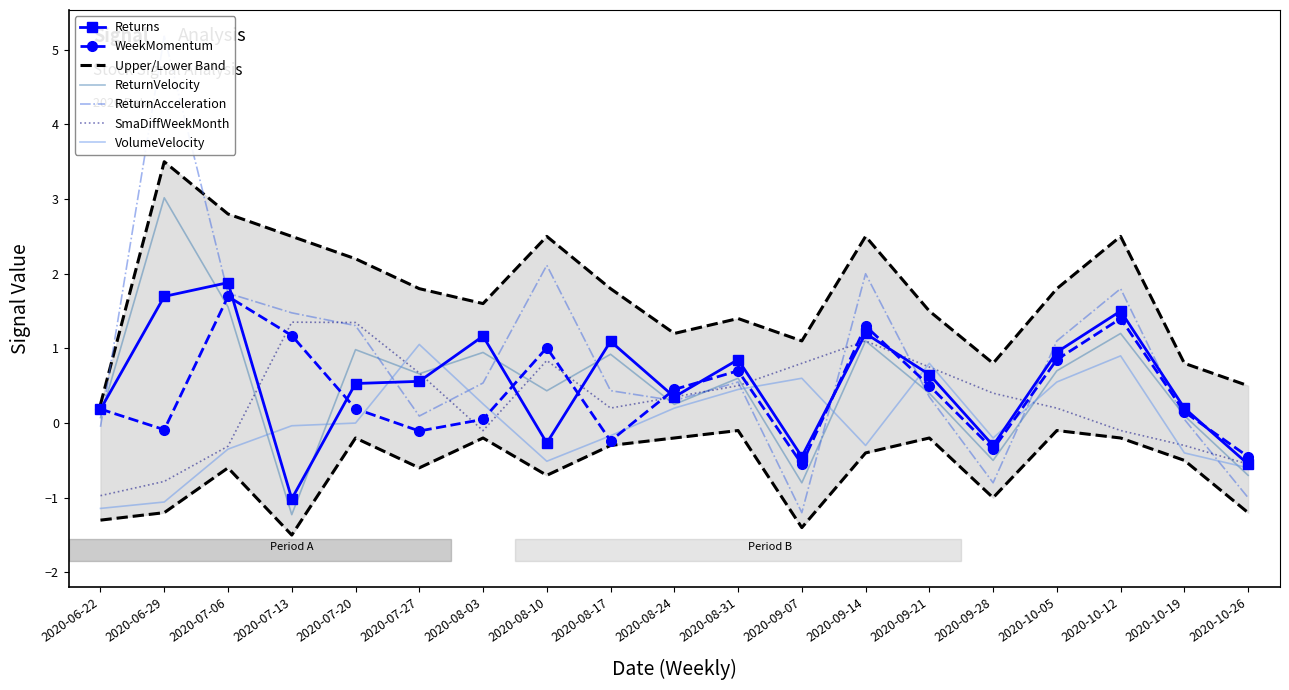

What is the value of the VolumeVelocity point at the 3rd from the left?

-0.3